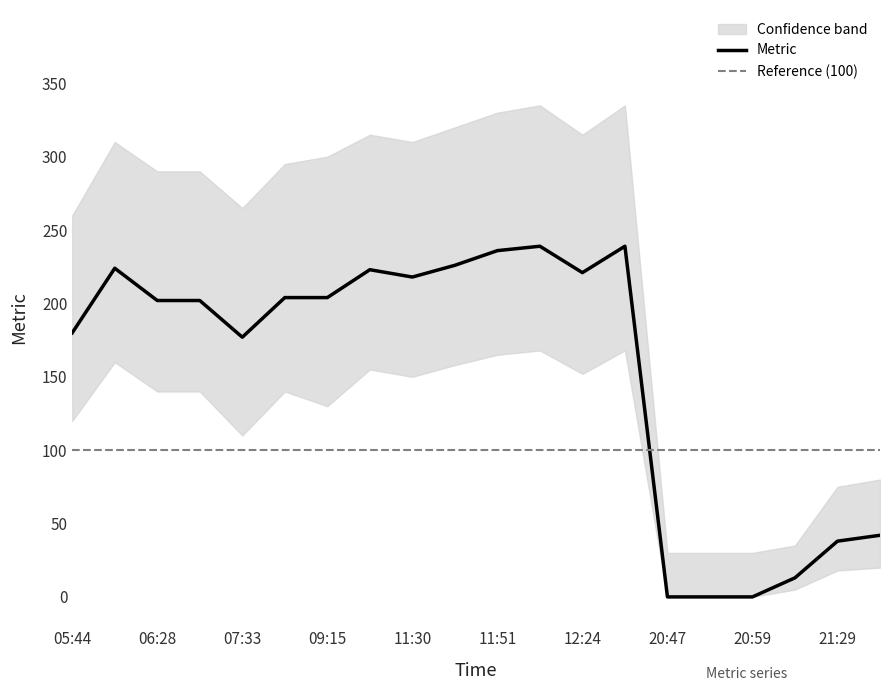

True or false: there are more than 1 points higher than both neighbors.

True